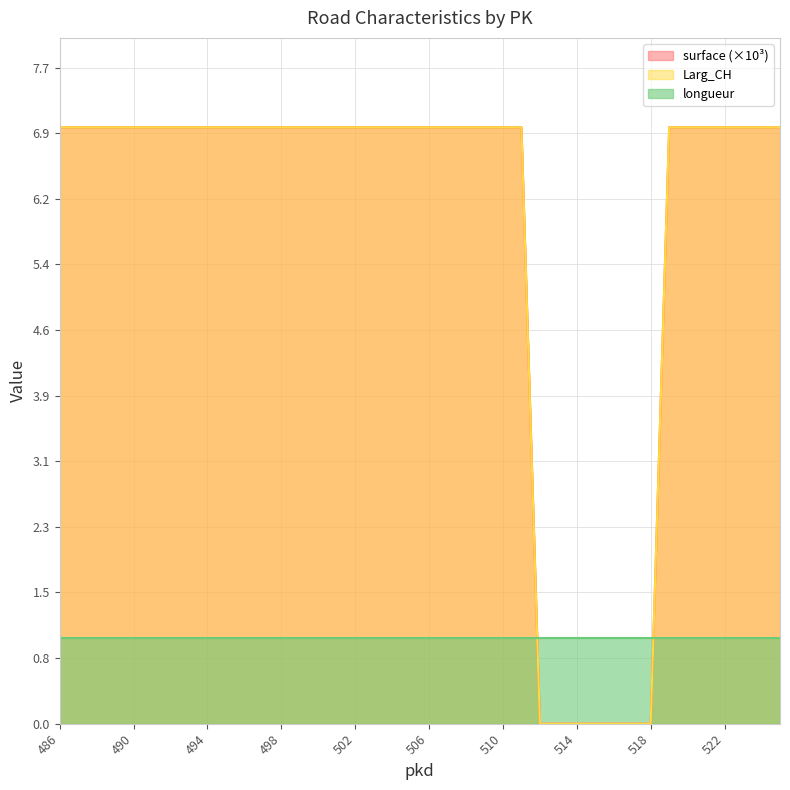

At which category is the sum across all series the highest?

486